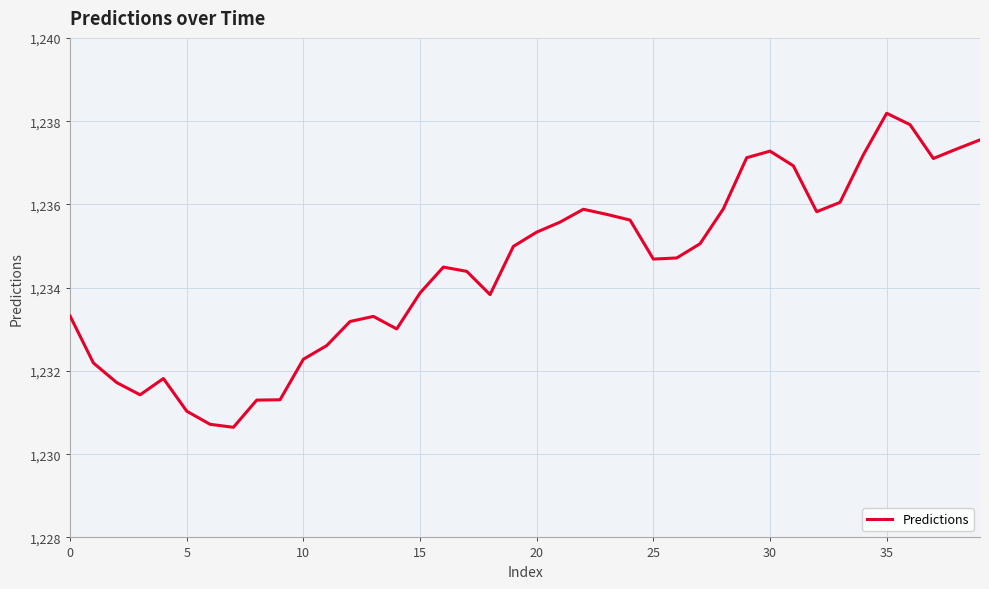

What is the difference between the maximum and minimum values?

7.5